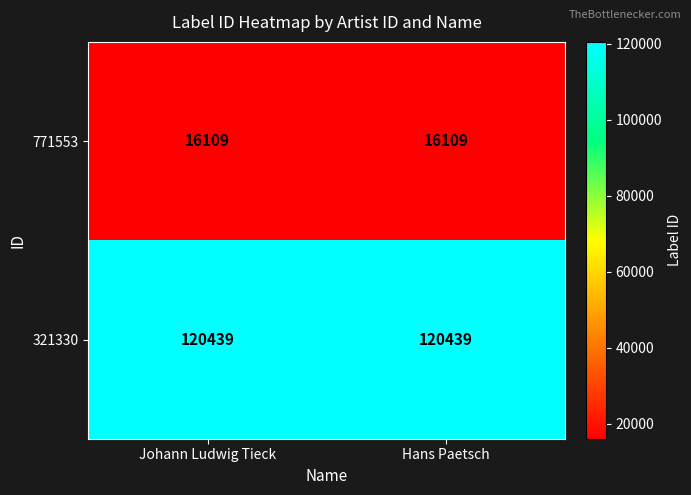

At Johann Ludwig Tieck, list the series in order from largest to smallest.

321330, 771553